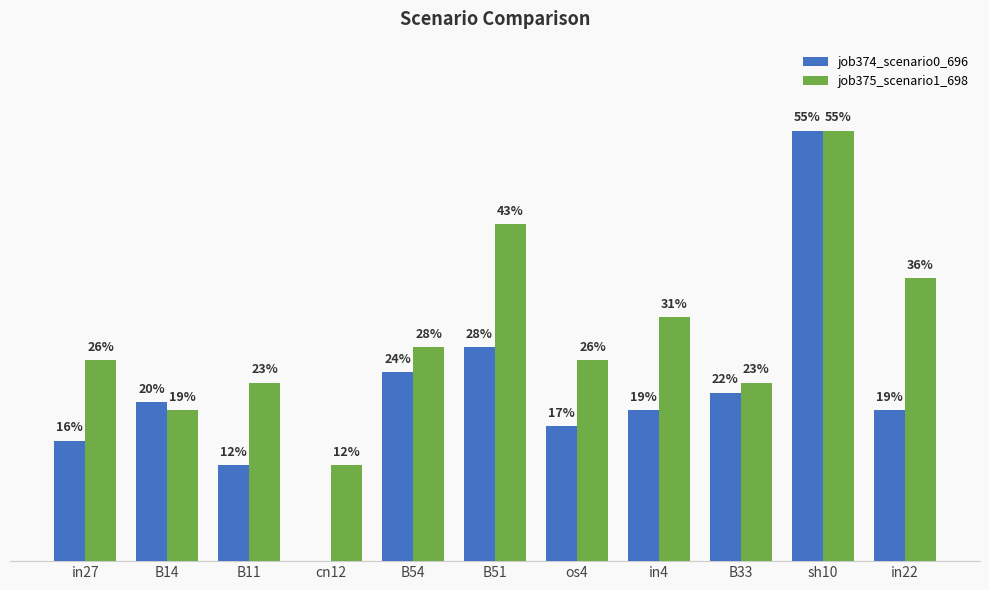

What is the sum of the job374_scenario0_696 values at B11 and in22?

0.3